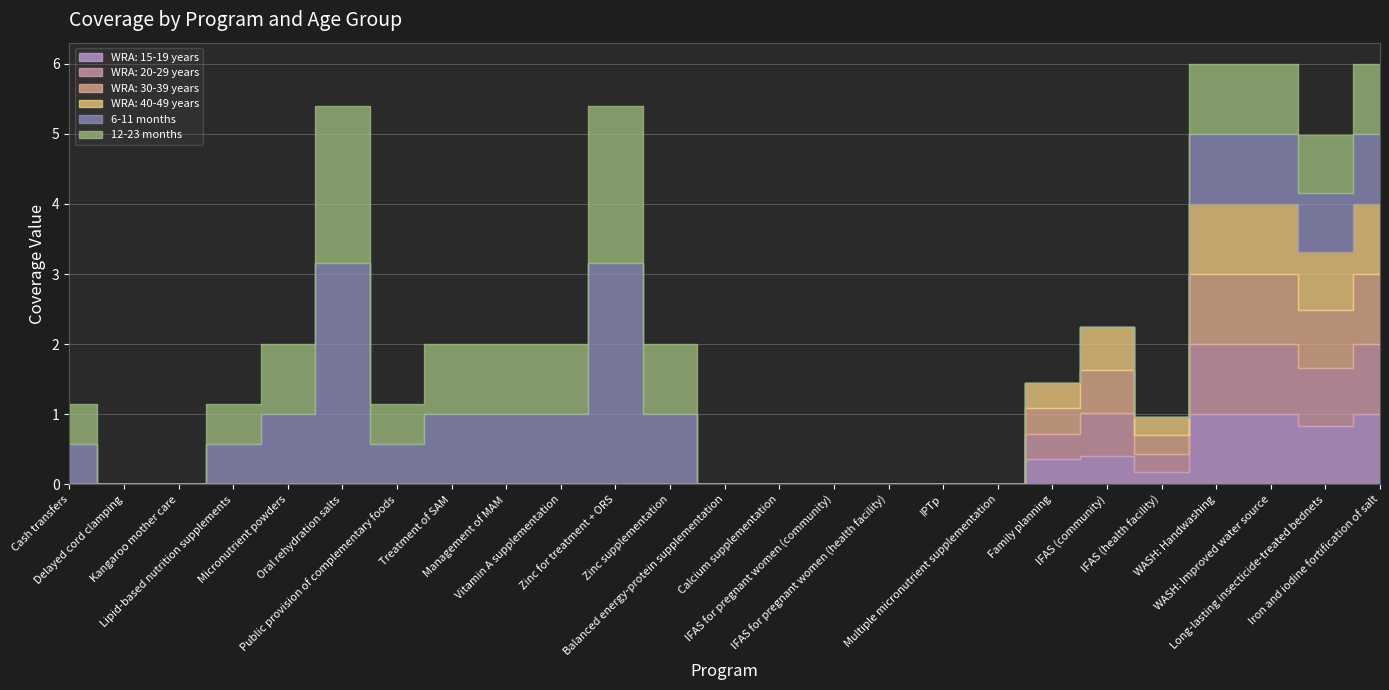

How many lines are shown in the chart?

6